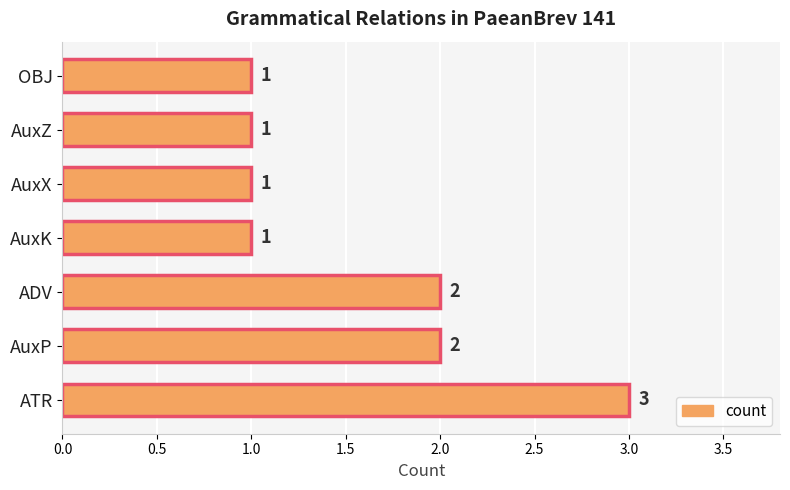

Approximately how many times larger is the value at ATR compared to AuxZ?

3.0